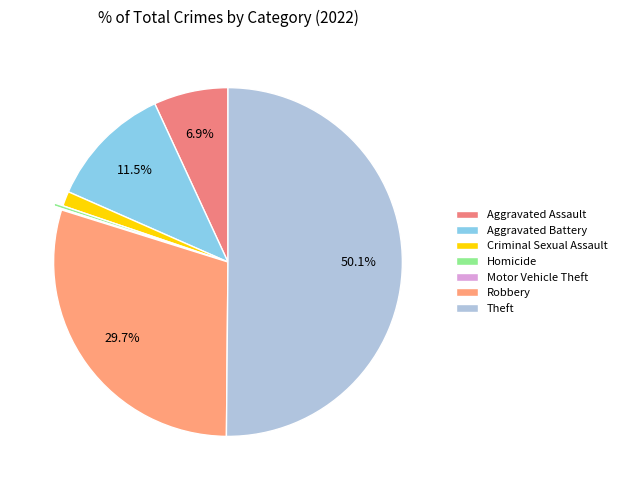

To the nearest percent, what is the difference between the largest and smallest slice percentages?

50%